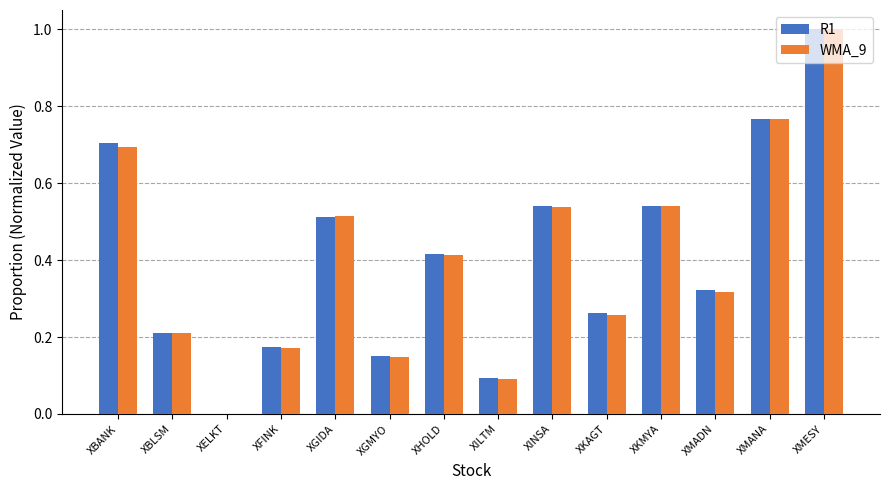

What is the highest value of the WMA_9 series?

1.0